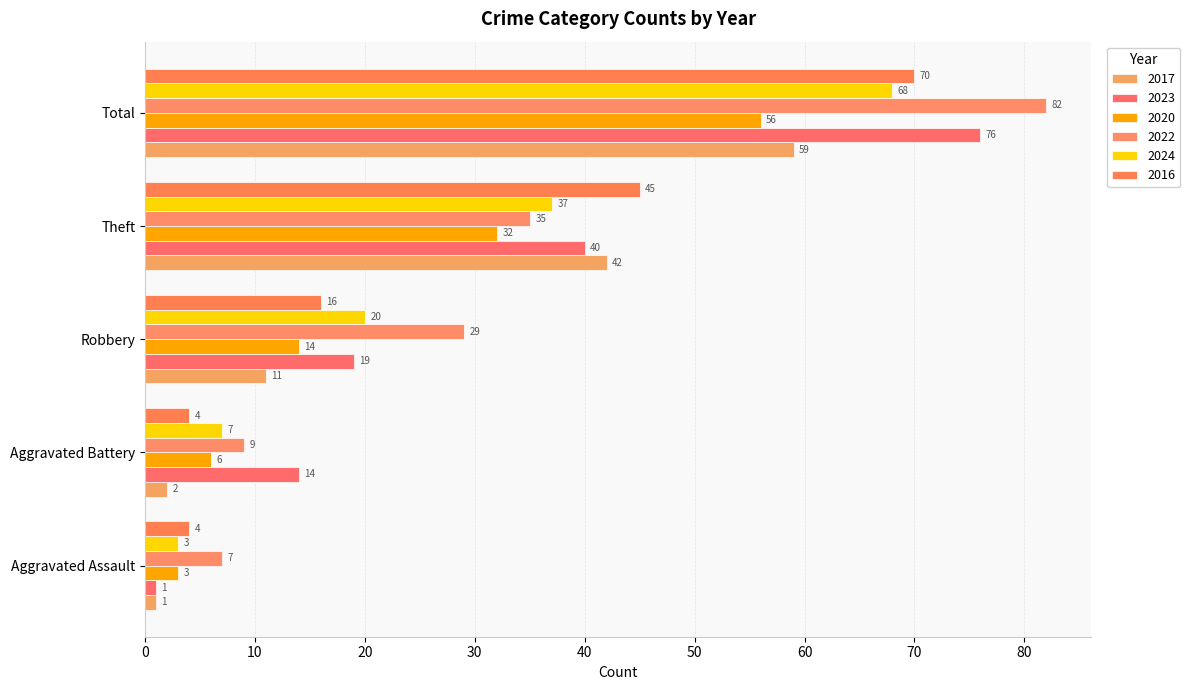

What is the difference between the second highest and second lowest values in the 2016 series?

41